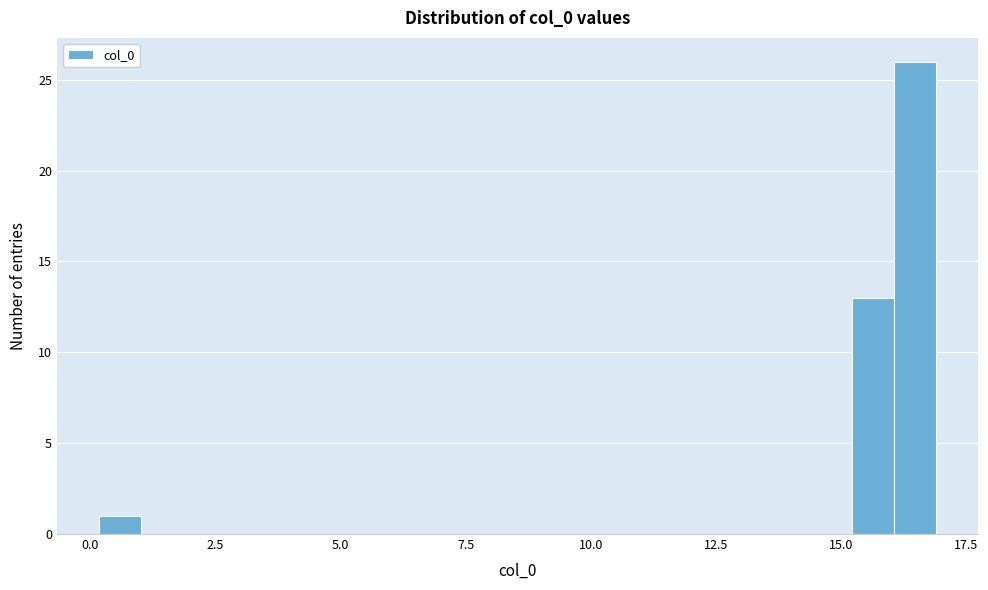

Around what value on the x-axis is the tallest bar? Give the approximate position of its centre, as read against the axis.

16.5